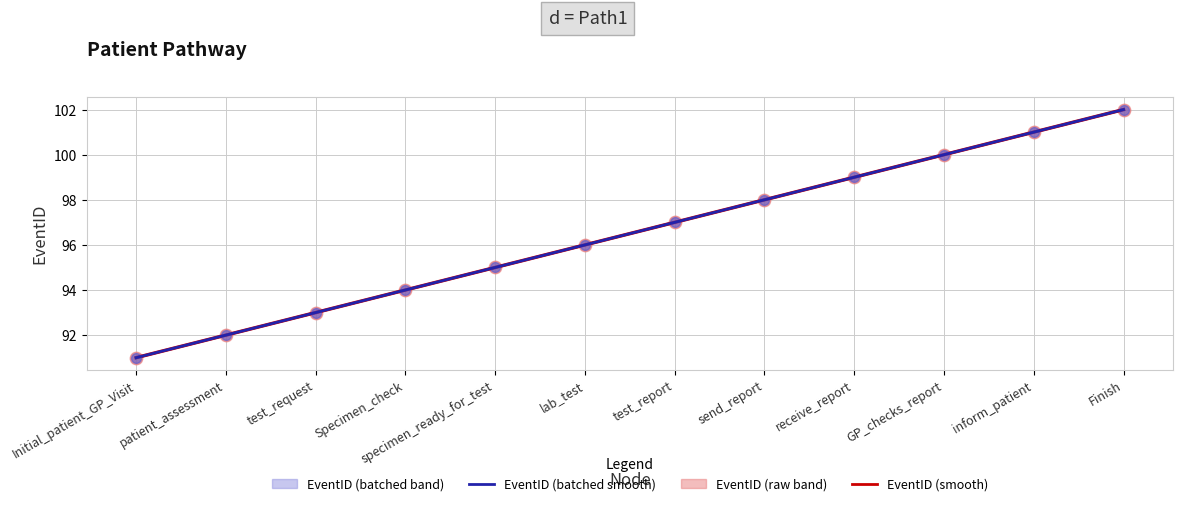

What is the ratio of the value at inform_patient to the value at GP_checks_report?

1.0